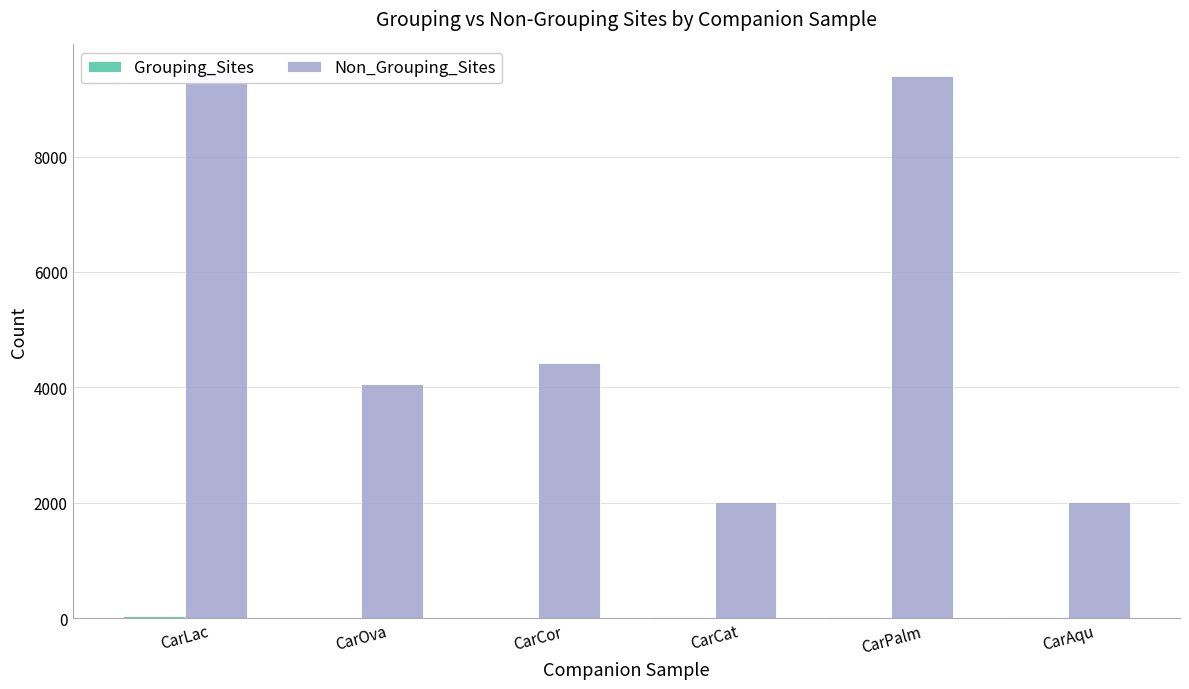

How many values in the Grouping_Sites series exceed 27?

2